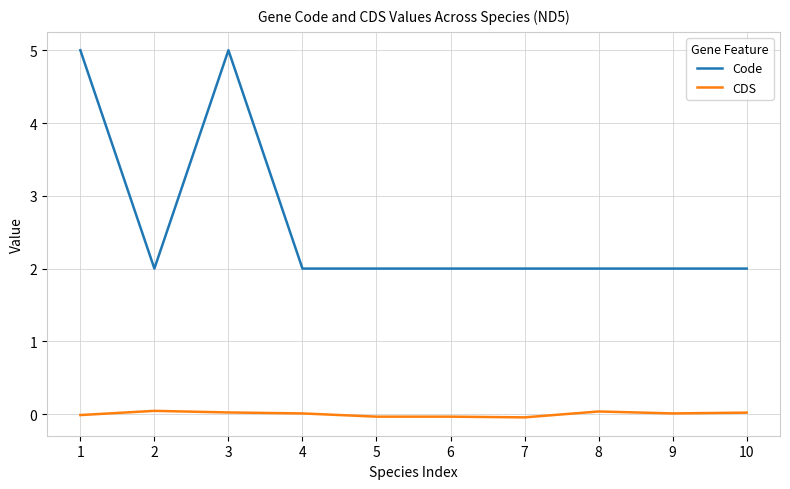

What is the spread (max minus min) of values at 2?

2.0